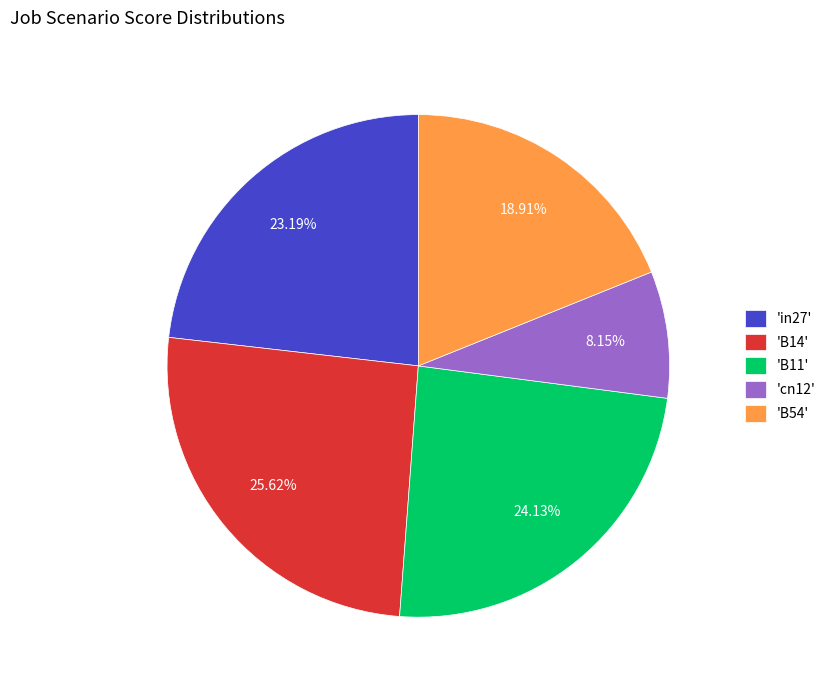

Which slice is the smallest?

'cn12'